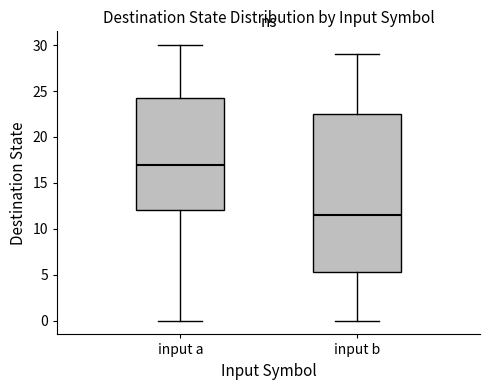

Which box is the tallest, from its lower edge to its upper edge?

input b